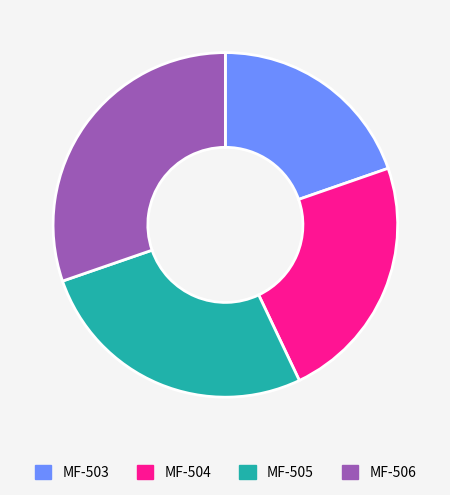

Is it true that MF-503 is 20% of the pie?

True